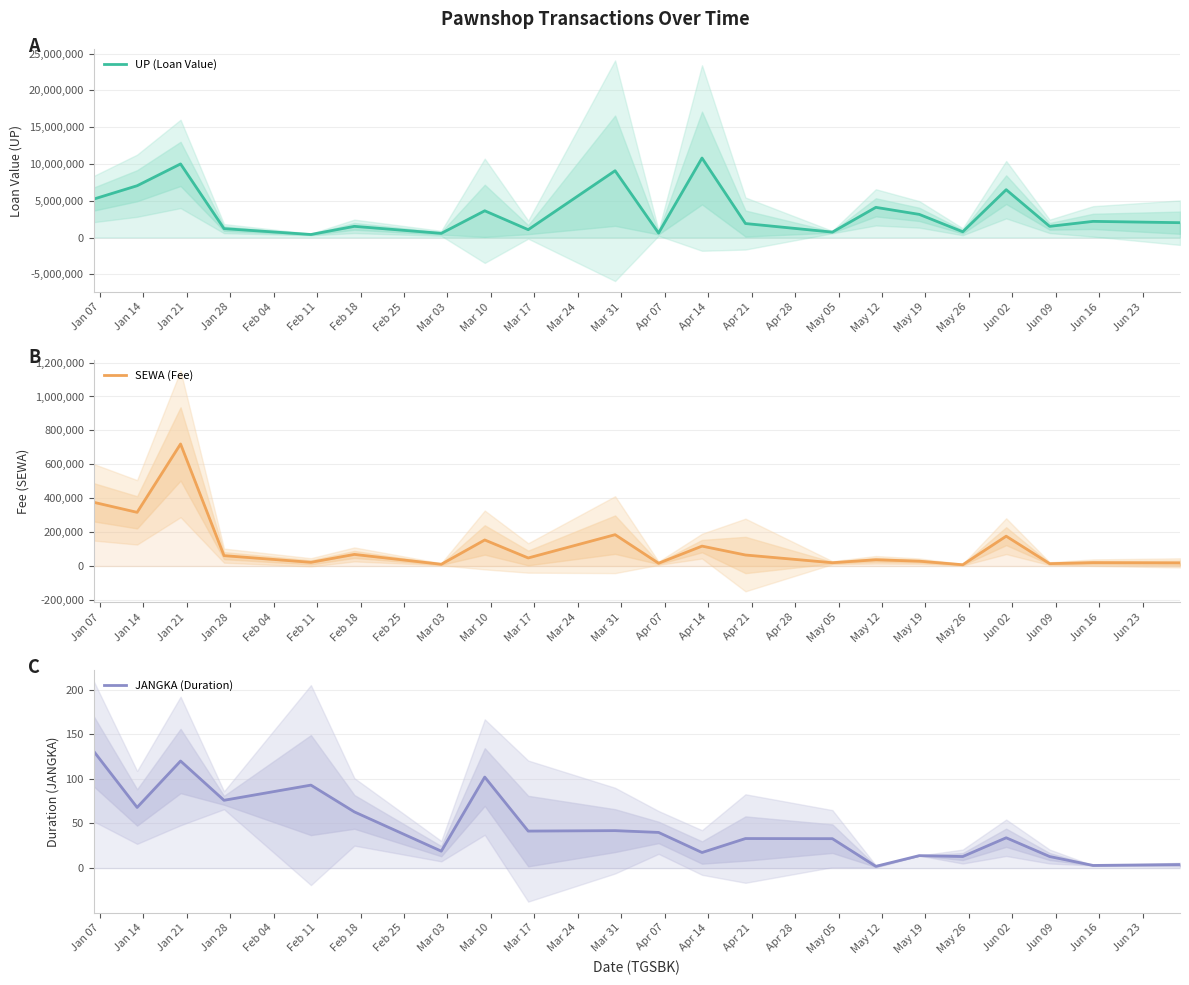

Which series has the largest range (max minus min)?

UP (Loan Value)